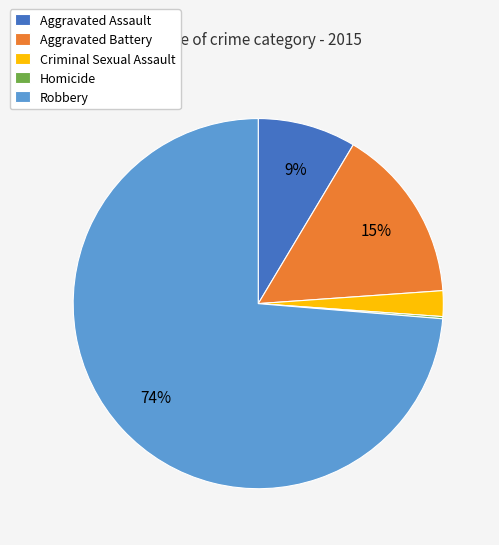

Combined, do Aggravated Assault and Aggravated Battery account for over 50%?

No